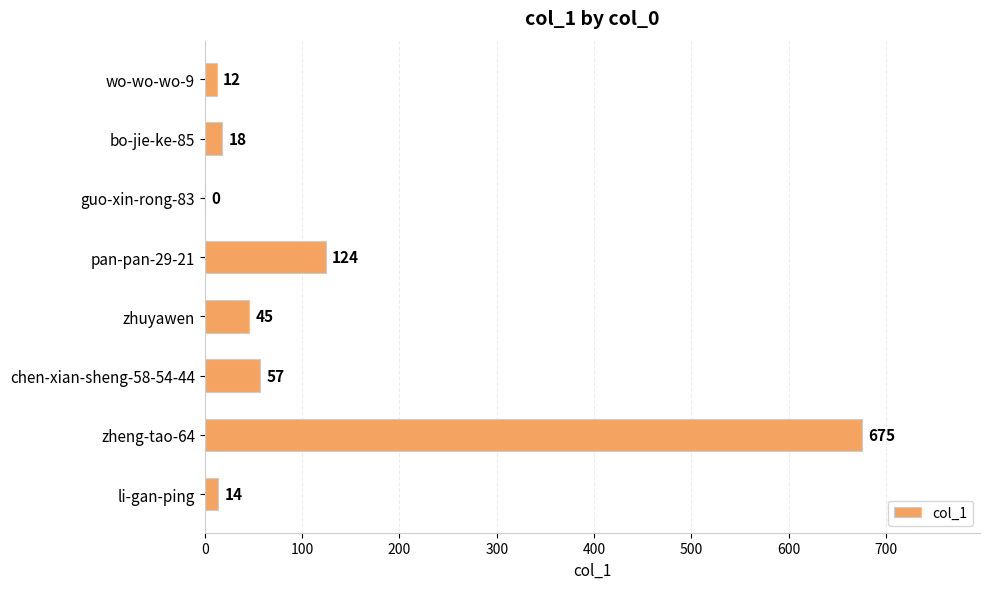

At which label is the value closest to 337?

pan-pan-29-21